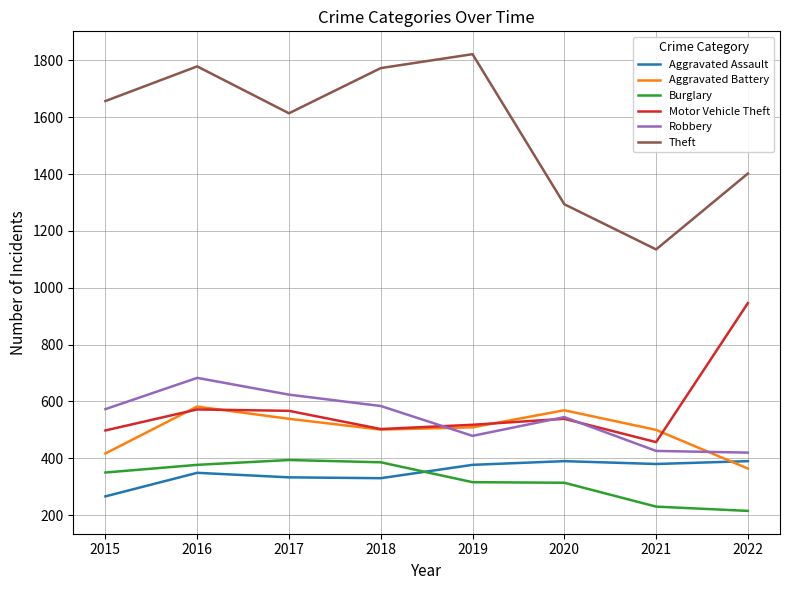

True or false: Theft and Motor Vehicle Theft cross at least once.

False